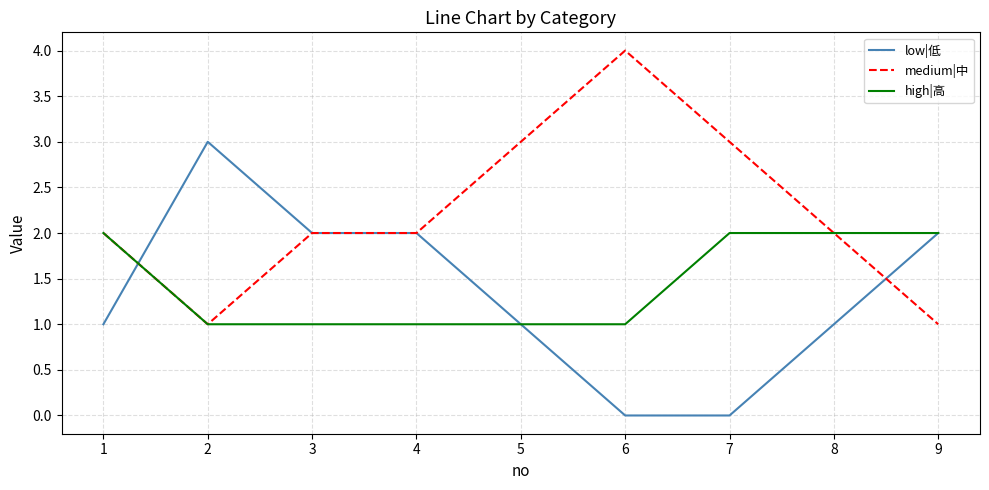

Which series has the largest total across all categories?

medium|中